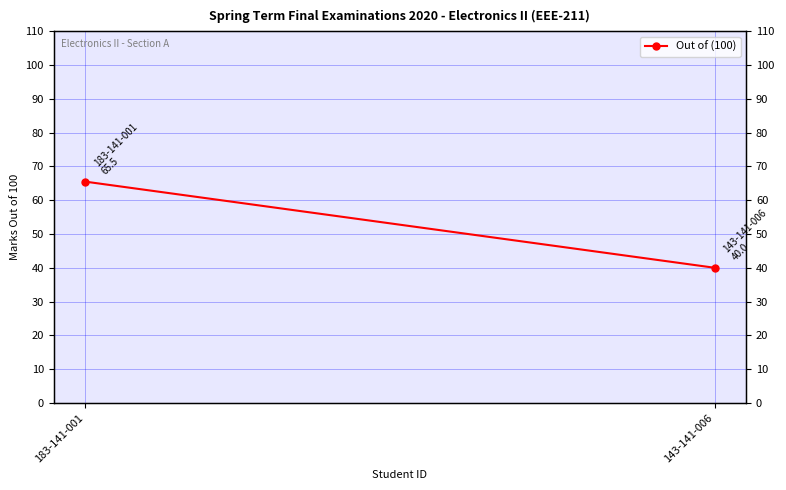

Reading left to right, list all the values displayed in this chart.

65.5	40.0